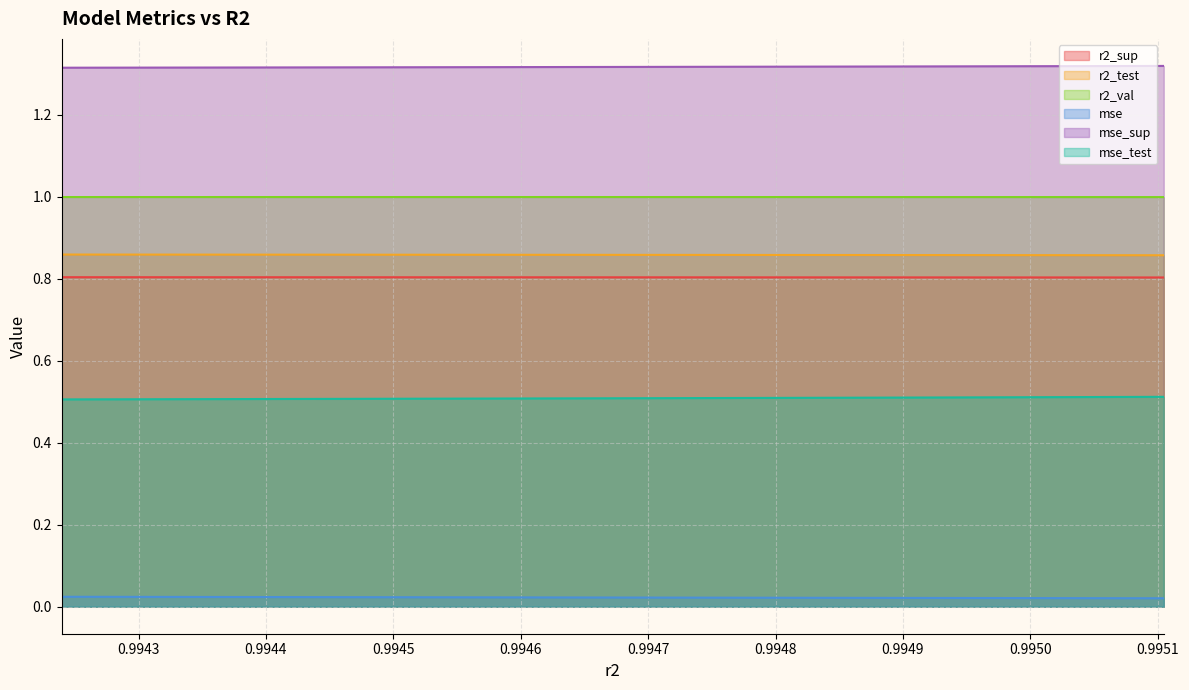

Does the chart display data point markers on the line(s)?

No